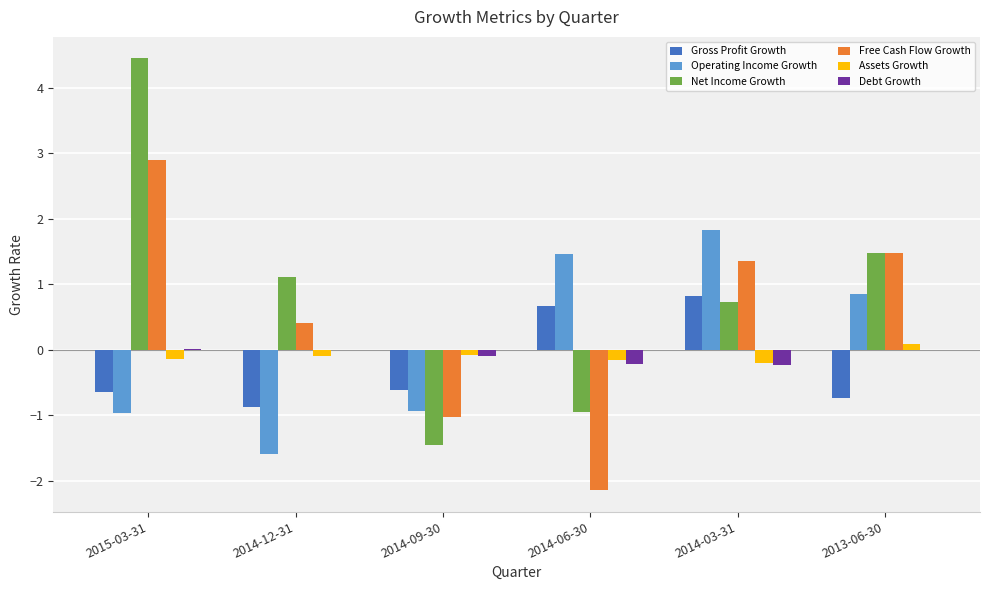

True or false: Net Income Growth has a value of 4.4 at 2015-03-31.

True